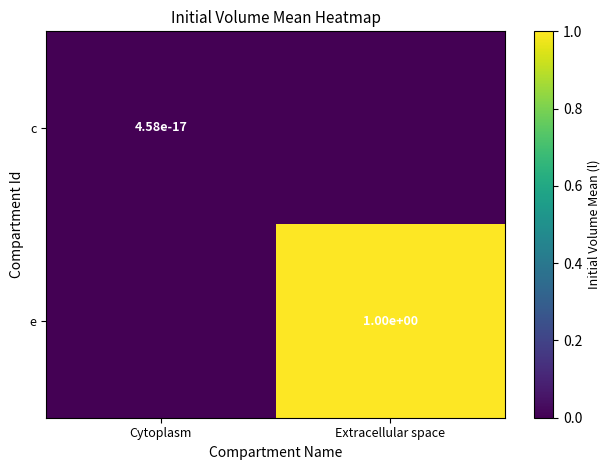

The c series shows 0.0 at Cytoplasm. True or false?

True